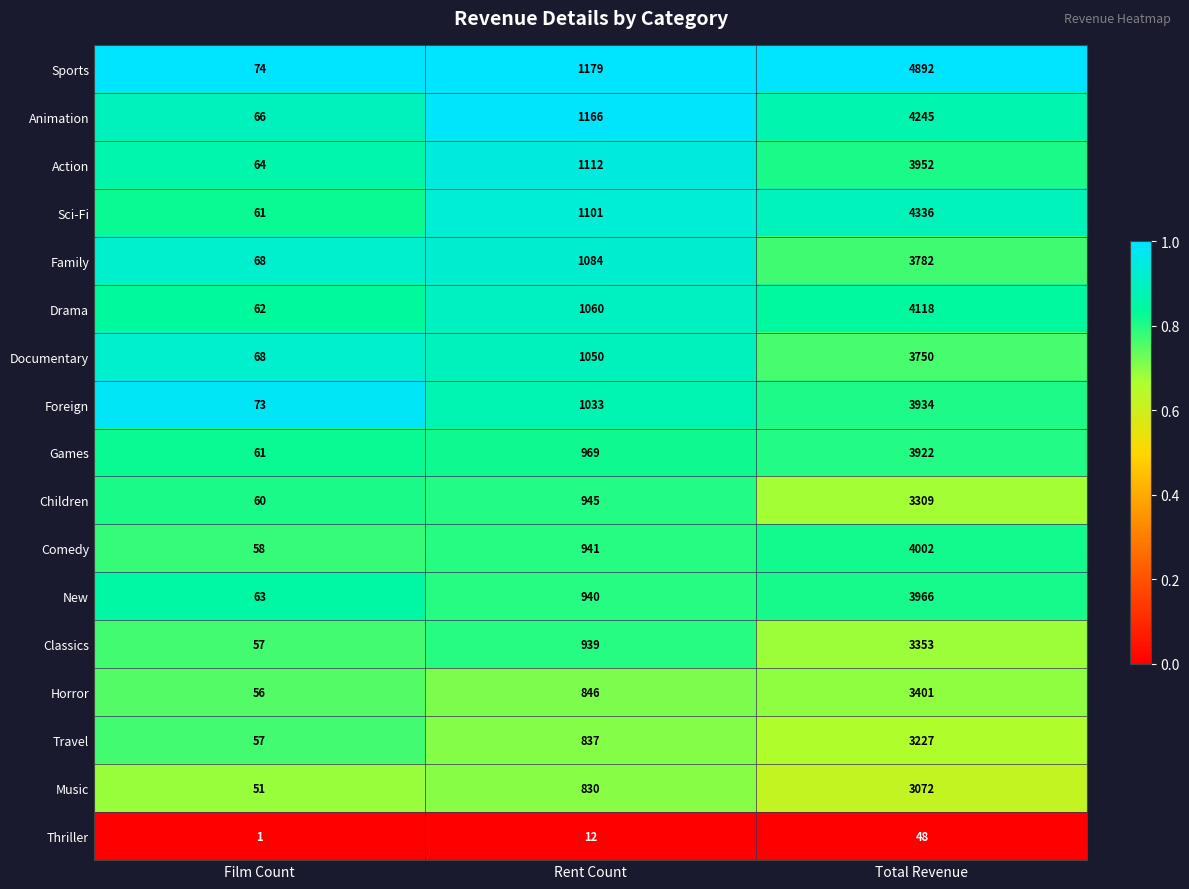

List the labels in order of Family value, smallest first.

Film Count, Rent Count, Total Revenue